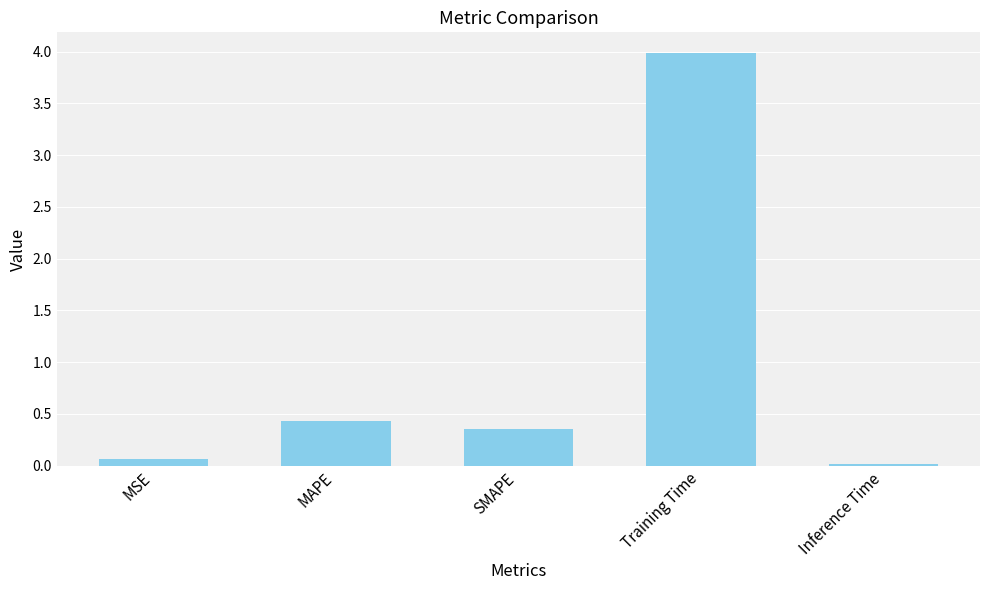

Which has a higher value, Training Time or MAPE?

Training Time